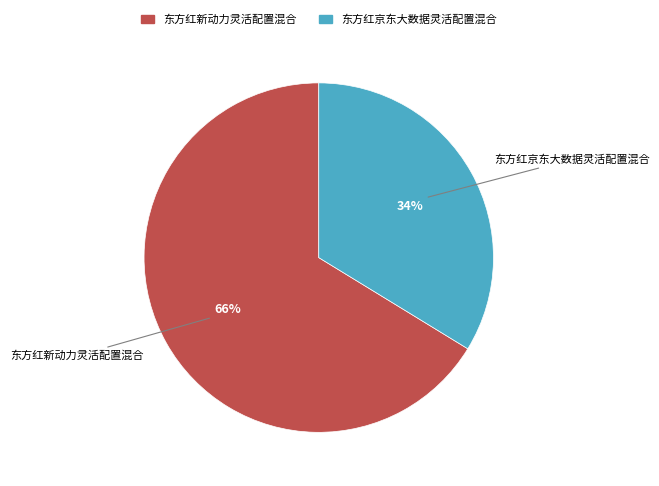

Combined, do 东方红新动力灵活配置混合 and 东方红京东大数据灵活配置混合 account for over 50%?

Yes